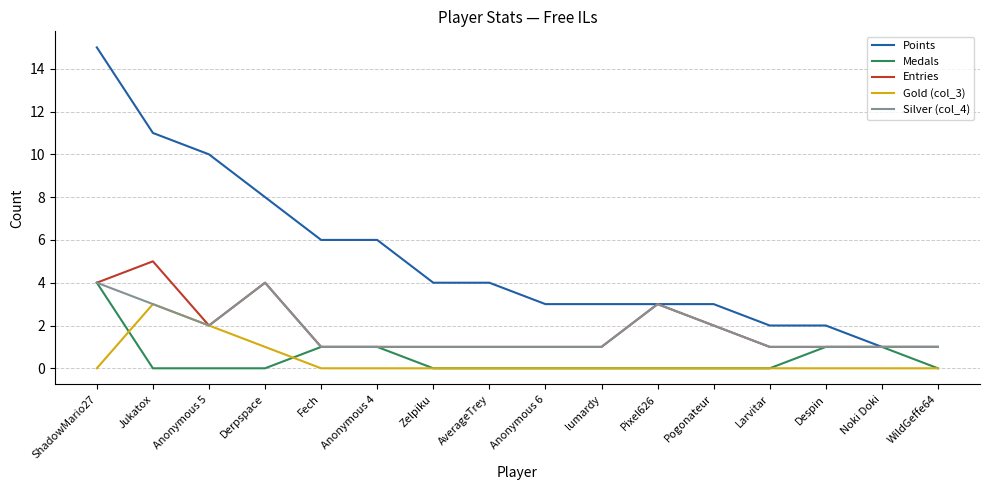

True or false: Gold (col_3) has a value of -2 at Pixel626.

False